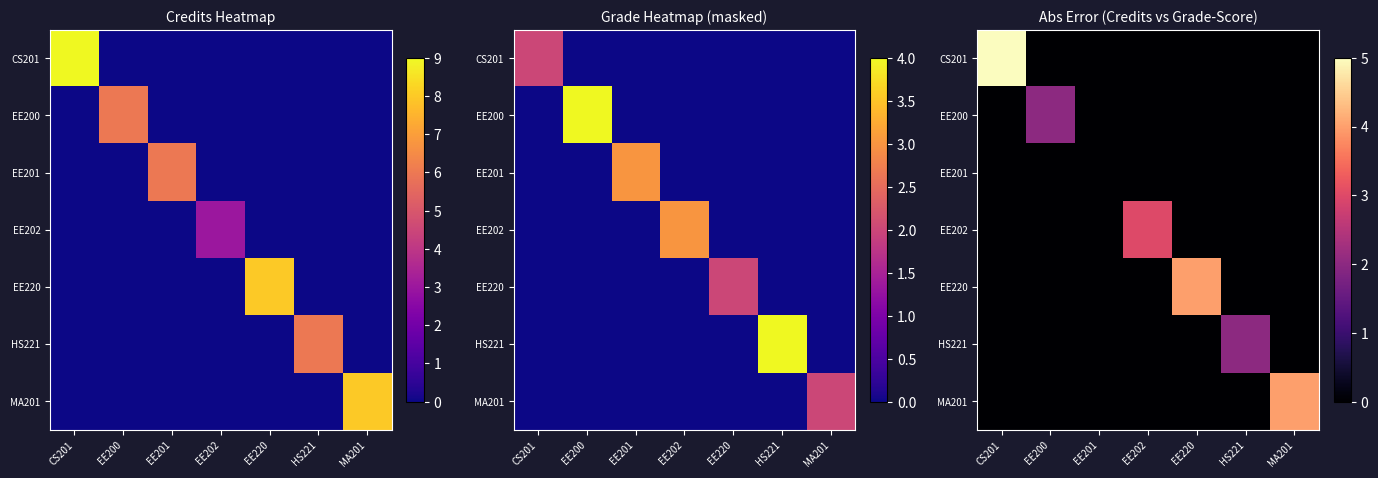

At which label is EE220 closest to 2?

CS201